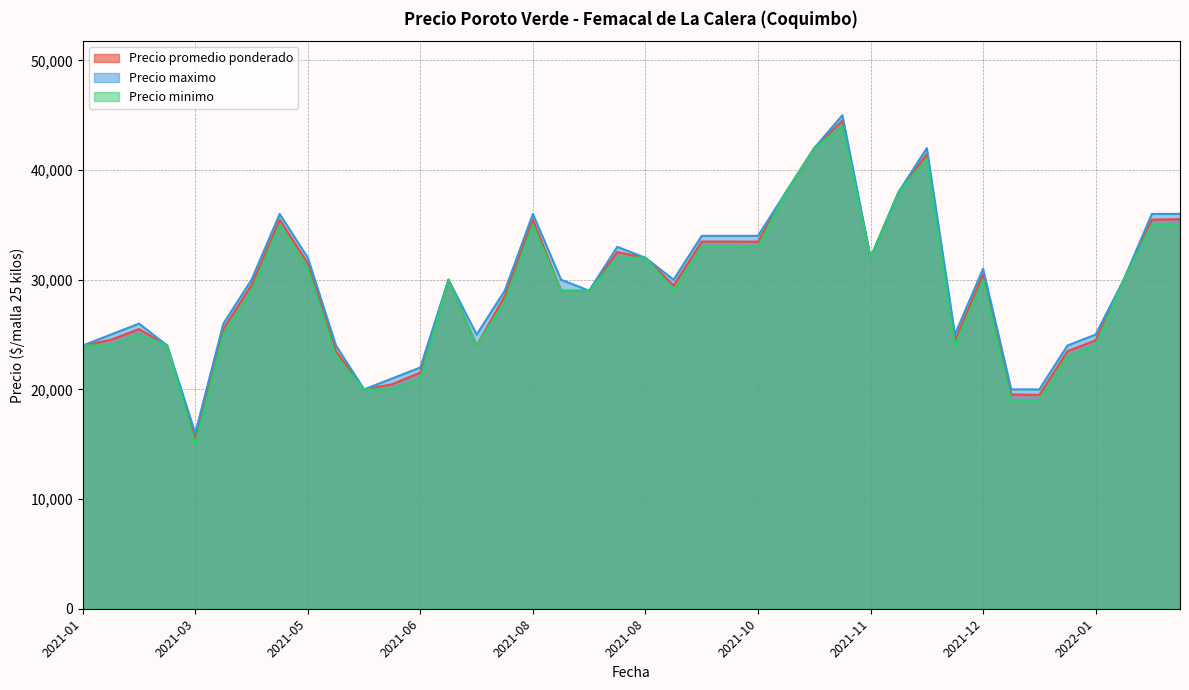

At which label is Precio minimo closest to 29500?

2021-05-05